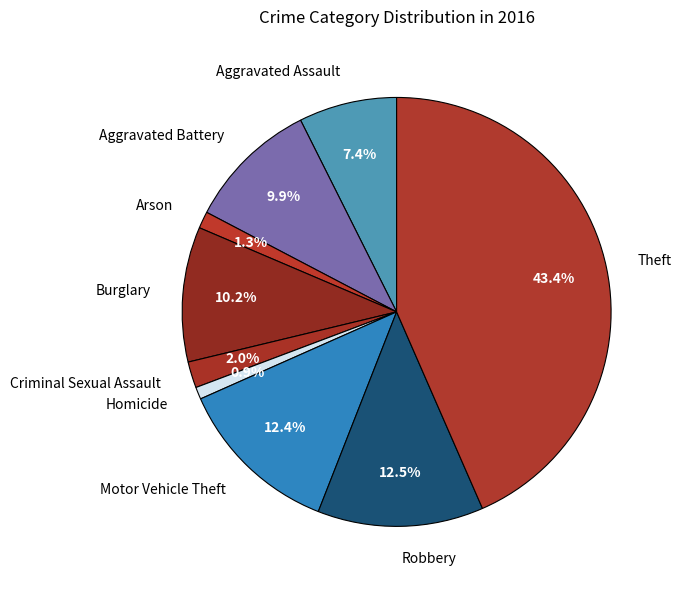

How many segments does this pie chart have?

9